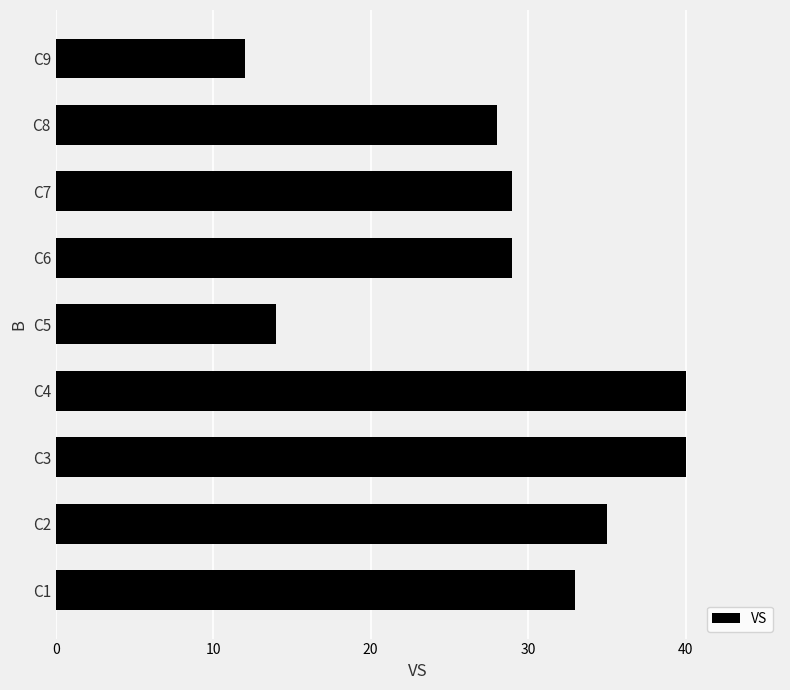

How many distinct data groups are displayed?

1